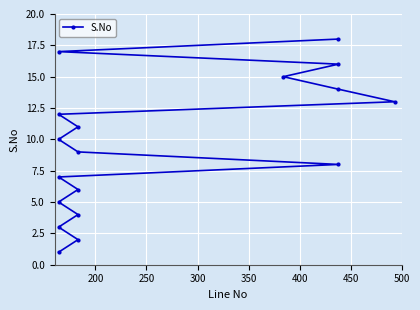

True or false: the data shows 3 at 200.

False